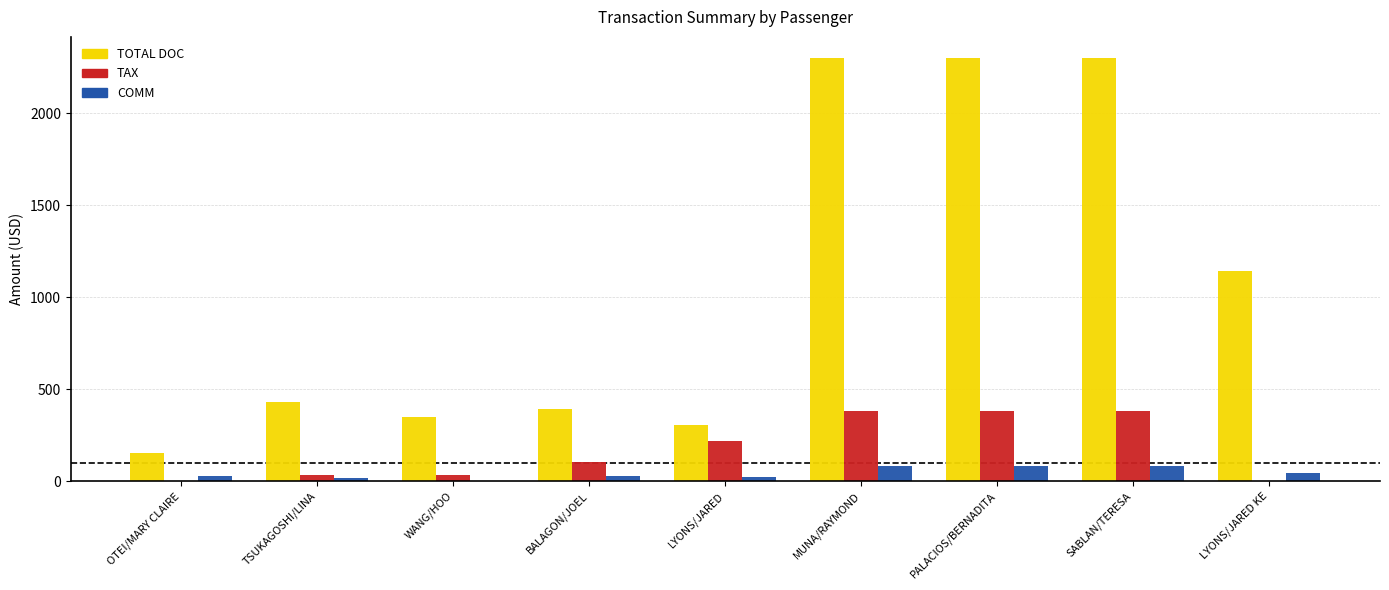

What is the spread (max minus min) of values at TSUKAGOSHI/LINA?

414.0